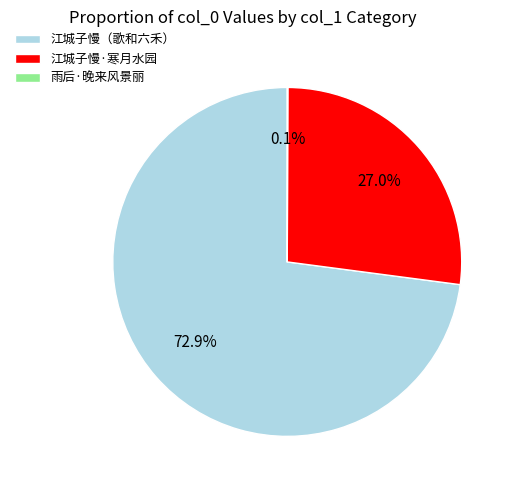

What is the ratio of the value at 江城子慢·寒月水园 to the value at 江城子慢（歌和六禾）?

0.4